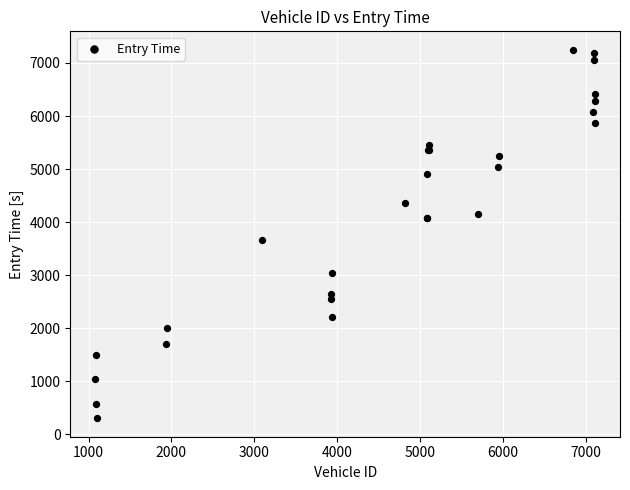

What Y value in the scatter plot is closest to 3774?

3661.7